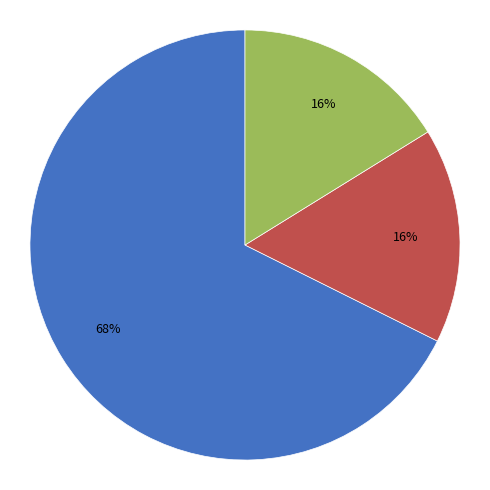

Does any single category account for the majority?

Yes